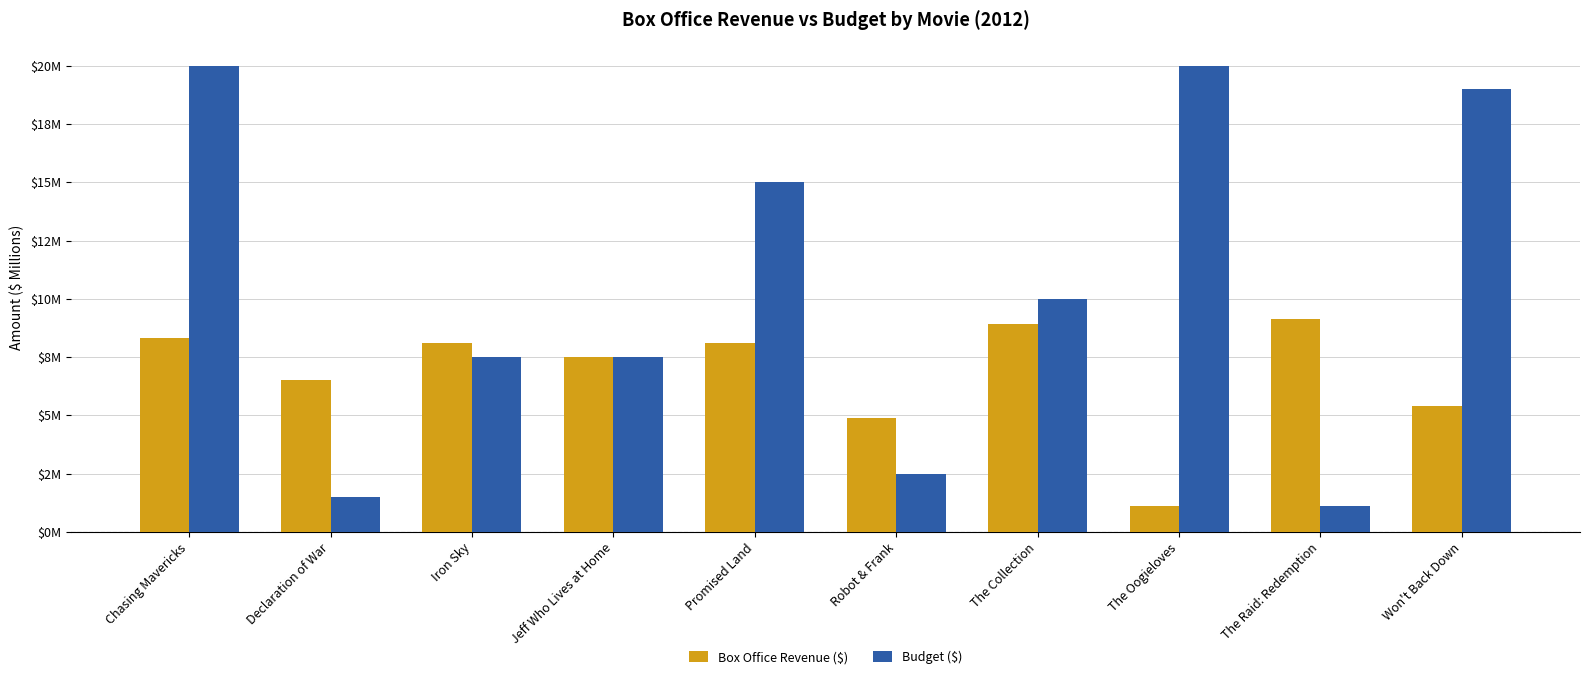

What is the sum of the Budget ($) values at Iron Sky and Won't Back Down?

26.5